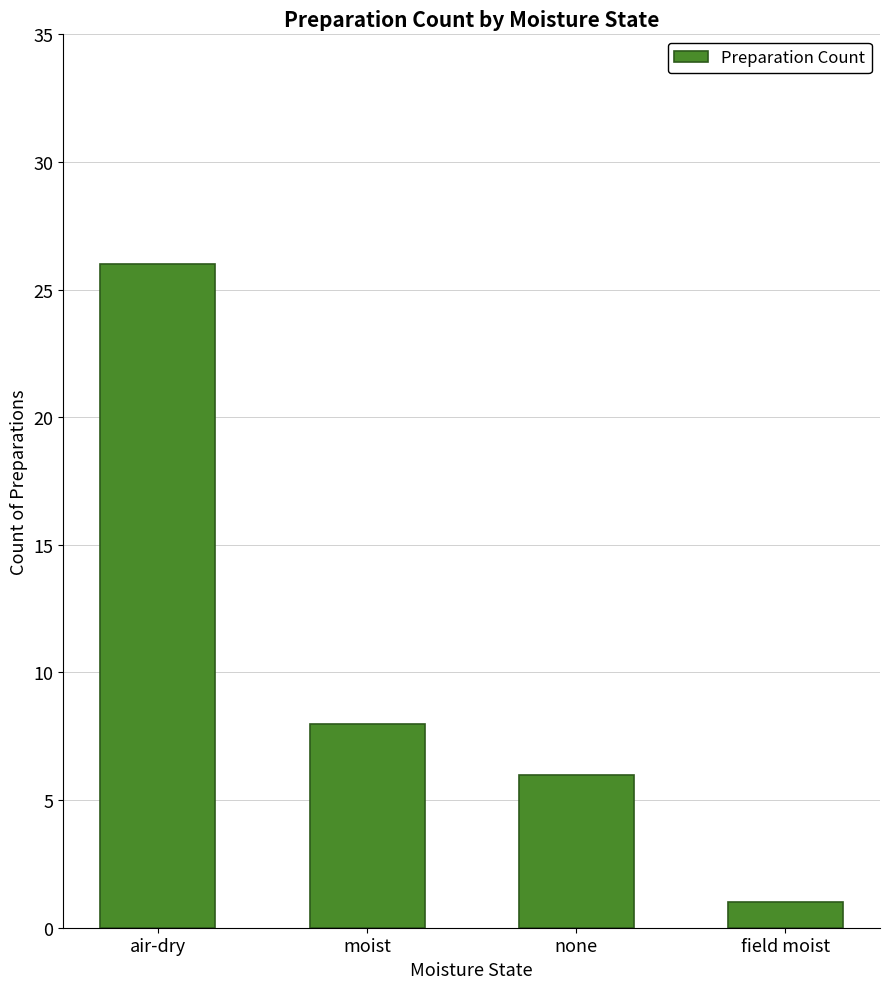

List the labels in order of value, smallest first.

field moist, none, moist, air-dry